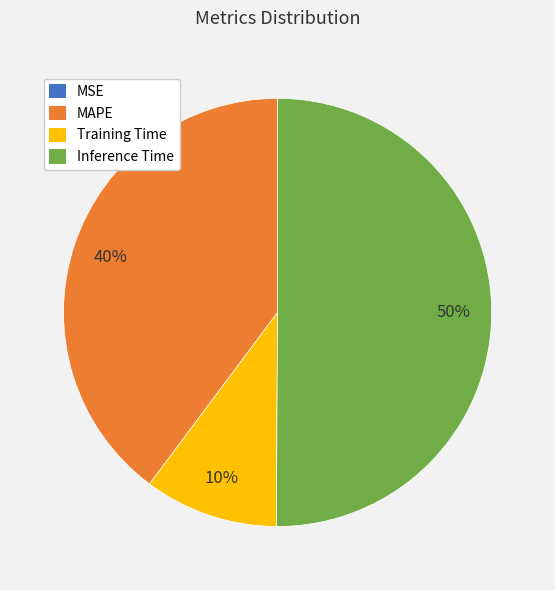

To the nearest percent, what is the average slice percentage?

25%